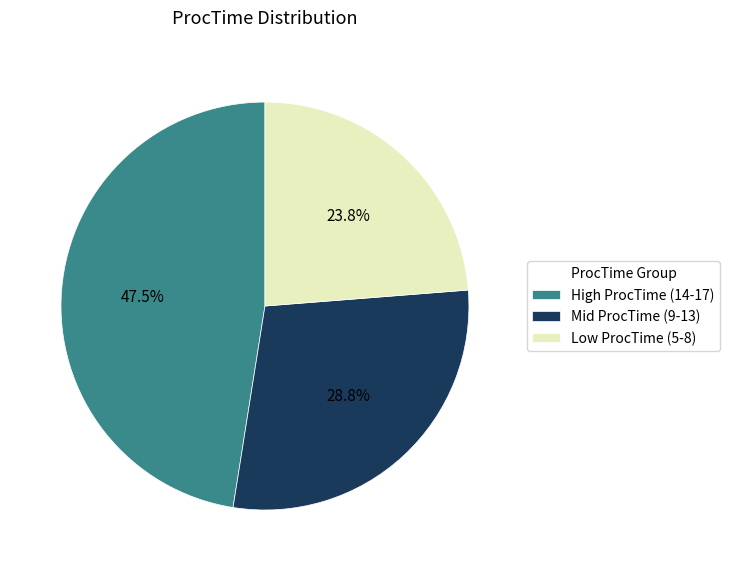

How many slices are in this pie chart?

3